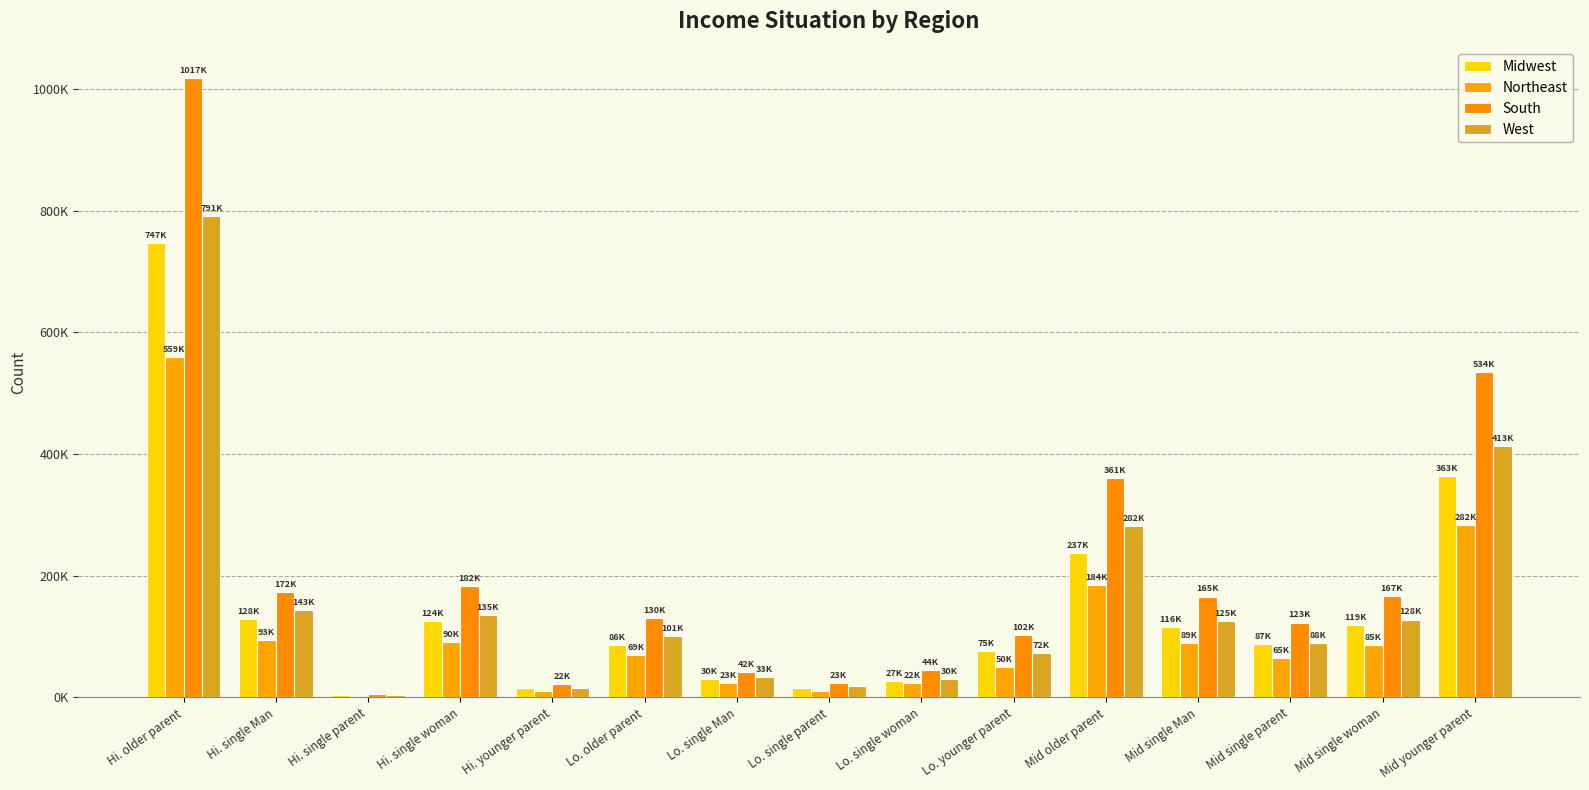

What are all the series names shown in the legend?

Midwest, Northeast, South, West